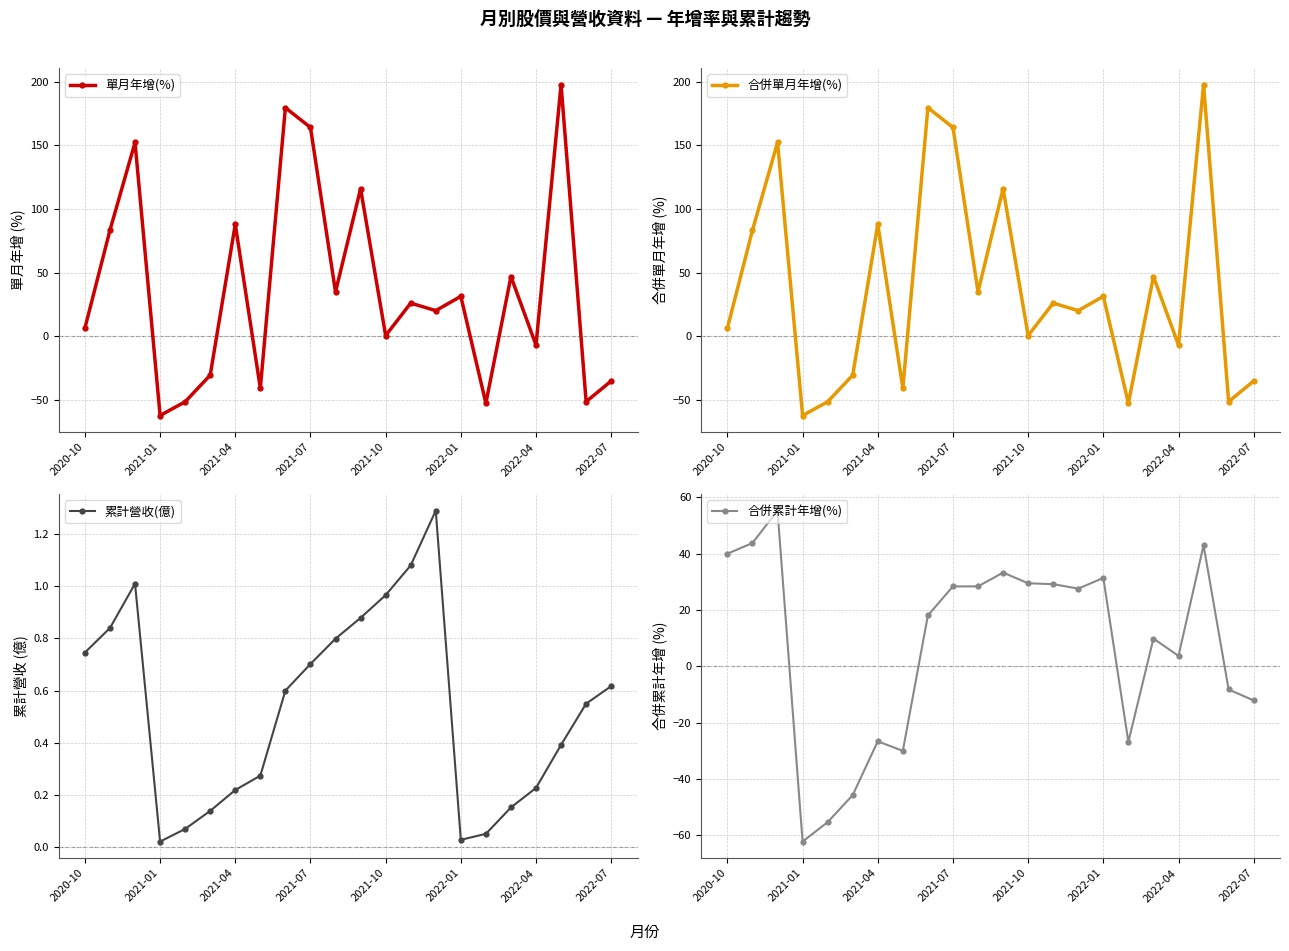

How many data points in 合併單月年增(%) are less than 26?

11